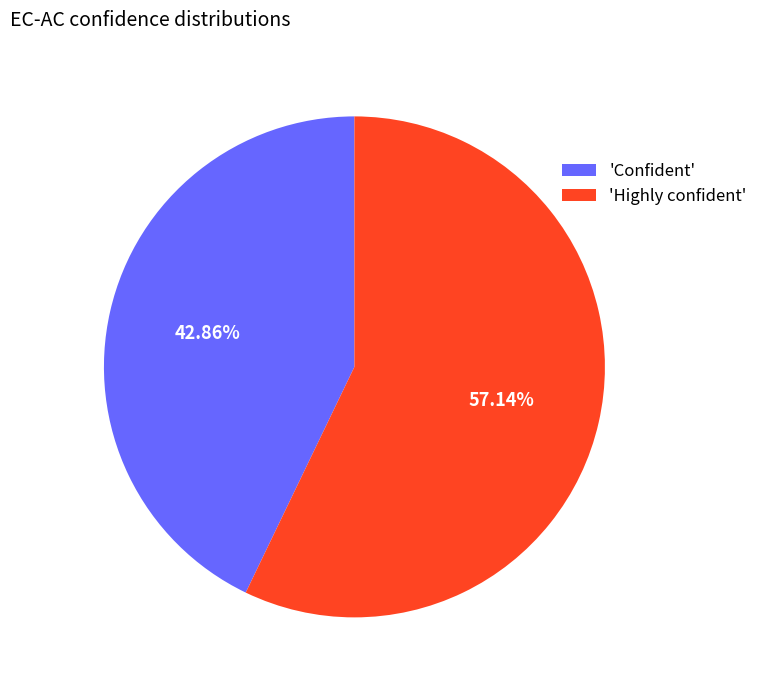

Which slice represents more than half of the pie?

'Highly confident'